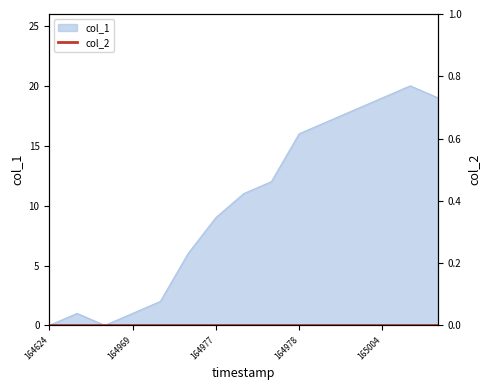

What is the maximum value shown in the chart?

20